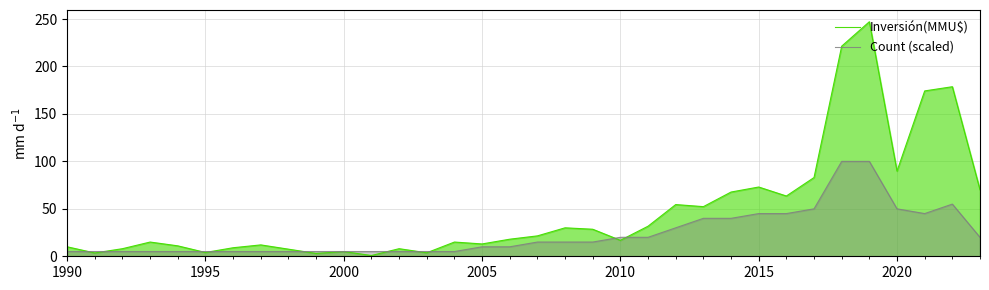

What is the highest value of the Count (scaled) series?

100.0